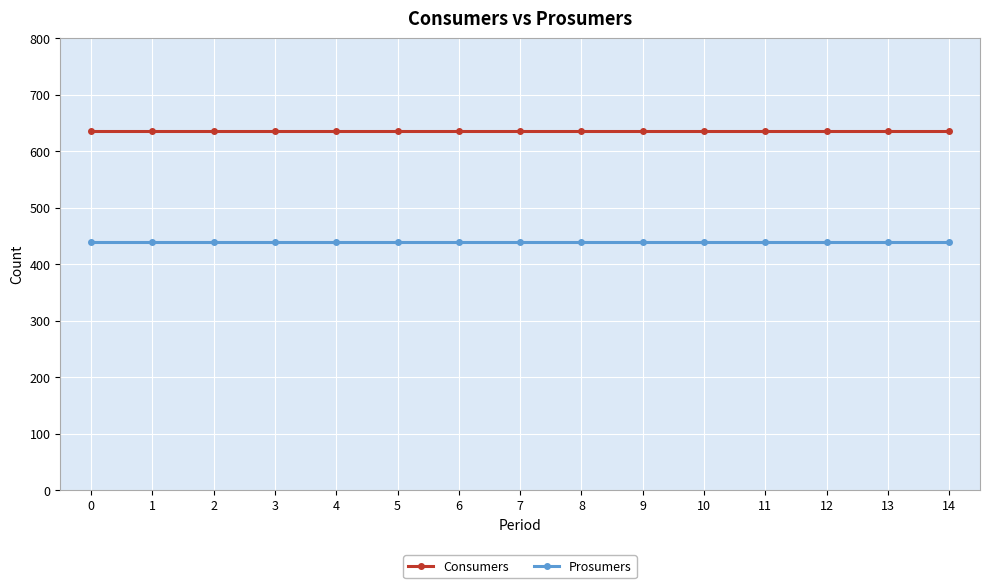

Is it true that Prosumers equals 440 at 5?

True